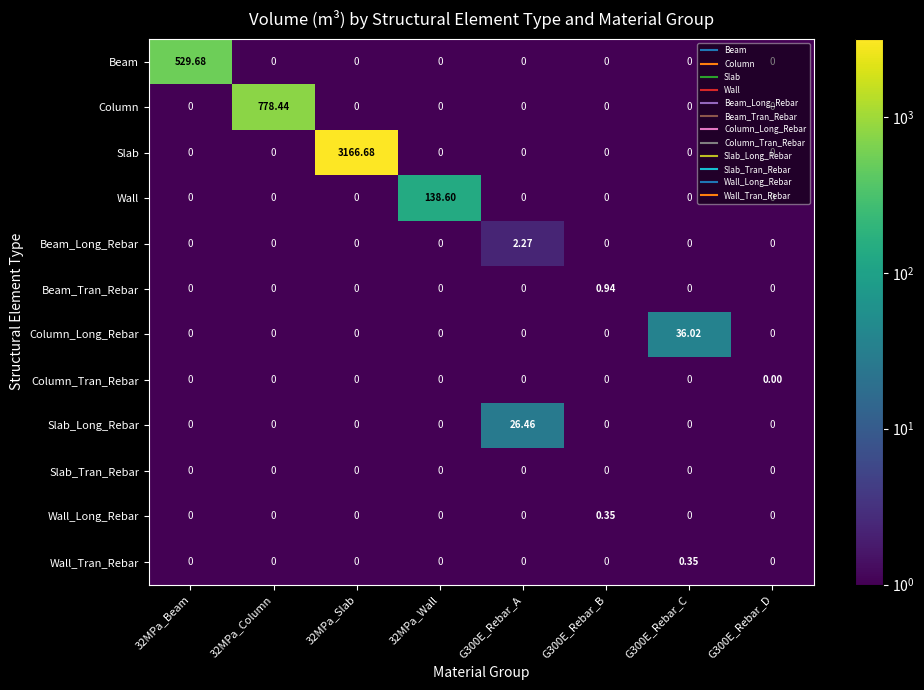

Which series changed the most between 32MPa_Slab and G300E_Rebar_D?

Slab